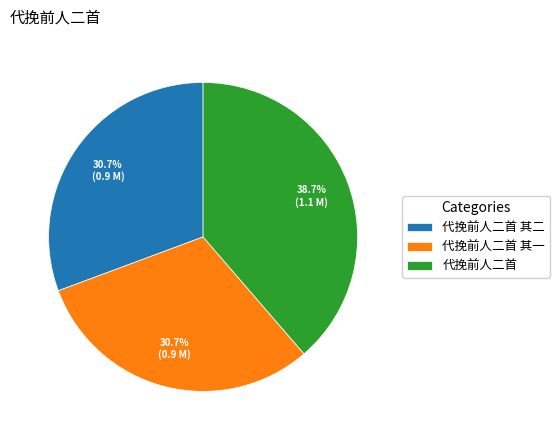

What is the ratio of the value at 代挽前人二首 其二 to the value at 代挽前人二首 其一?

1.0